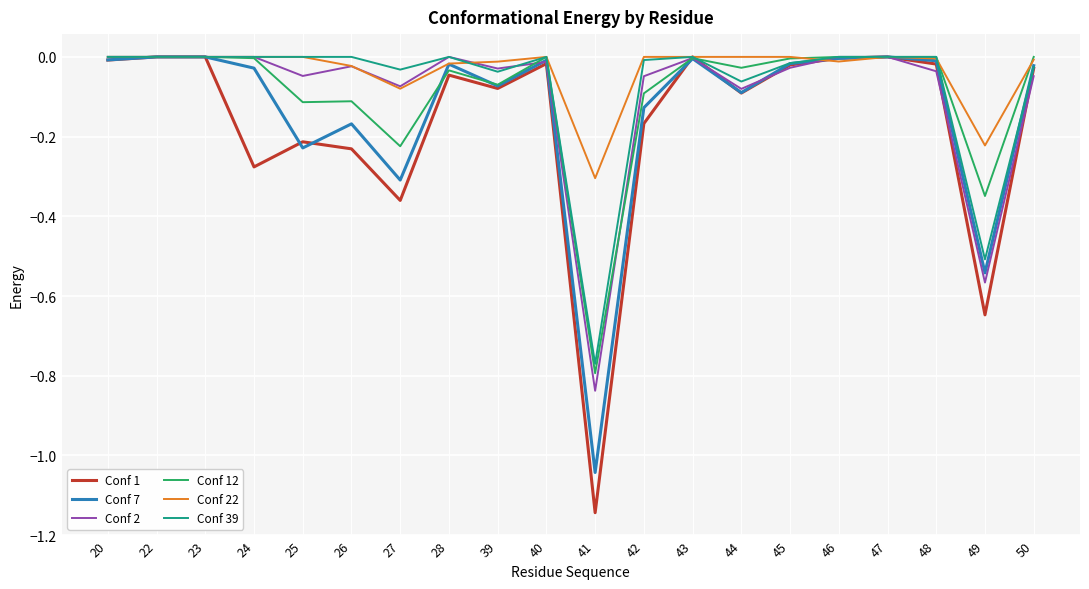

Is the value of Conf 39 at 46 greater than the value of Conf 2 at 27?

Yes